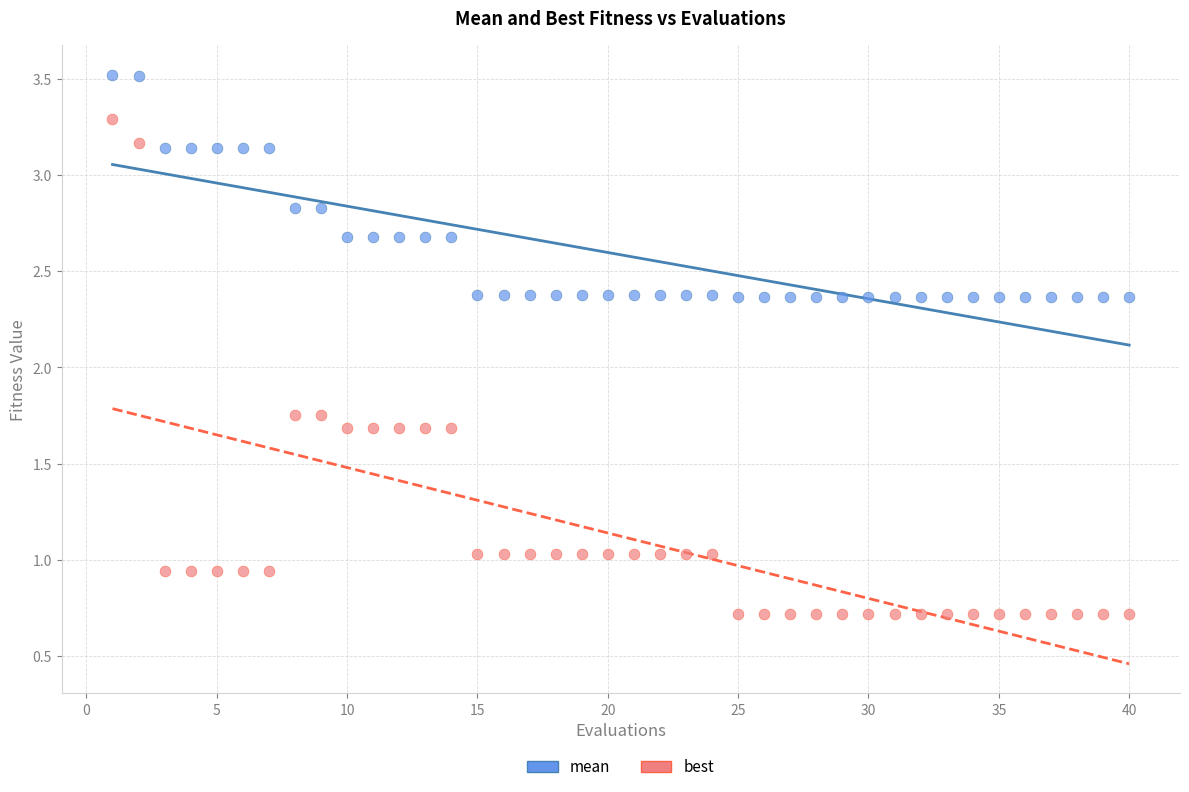

Which series reaches the minimum Y coordinate?

best